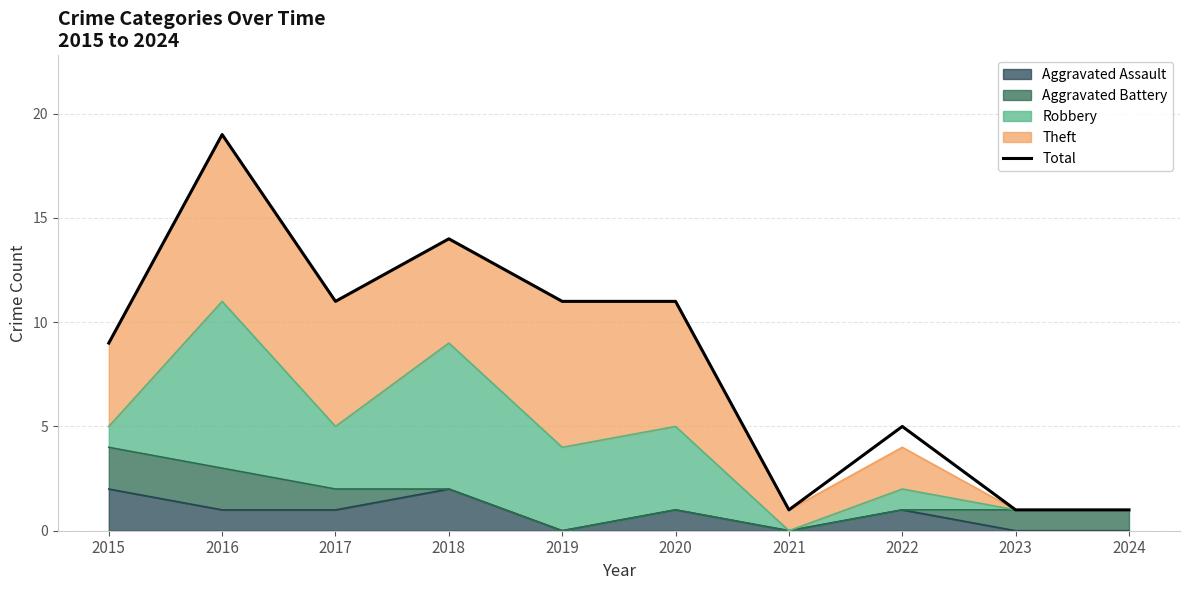

What is the change in value from 2015 to 2022?

-4